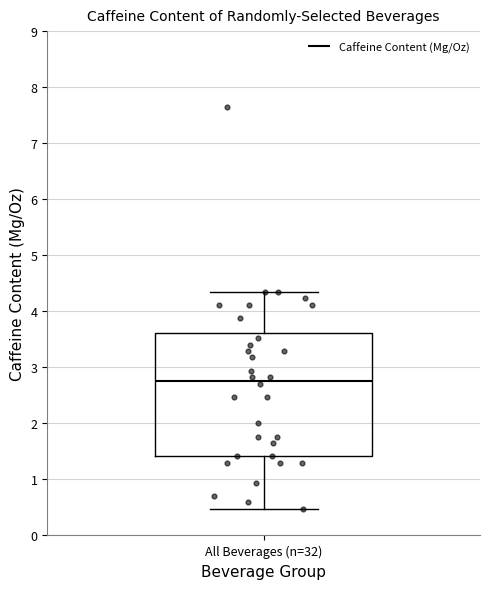

Transcribe this box plot: give where the median line is, the range the box spans, and where the two whiskers end, as read against the y-axis. The values are not printed on the chart, so give them approximately, as read against the axis.

median 2.8, box 1.4 to 3.6, whiskers 0.5 to 4.4